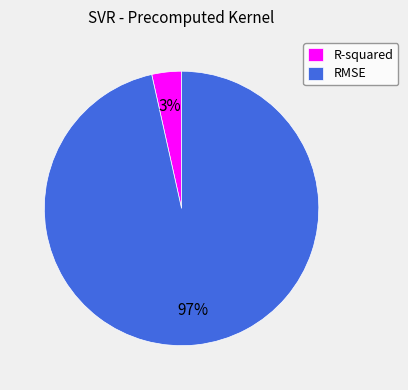

Between RMSE and R-squared, which is larger?

RMSE